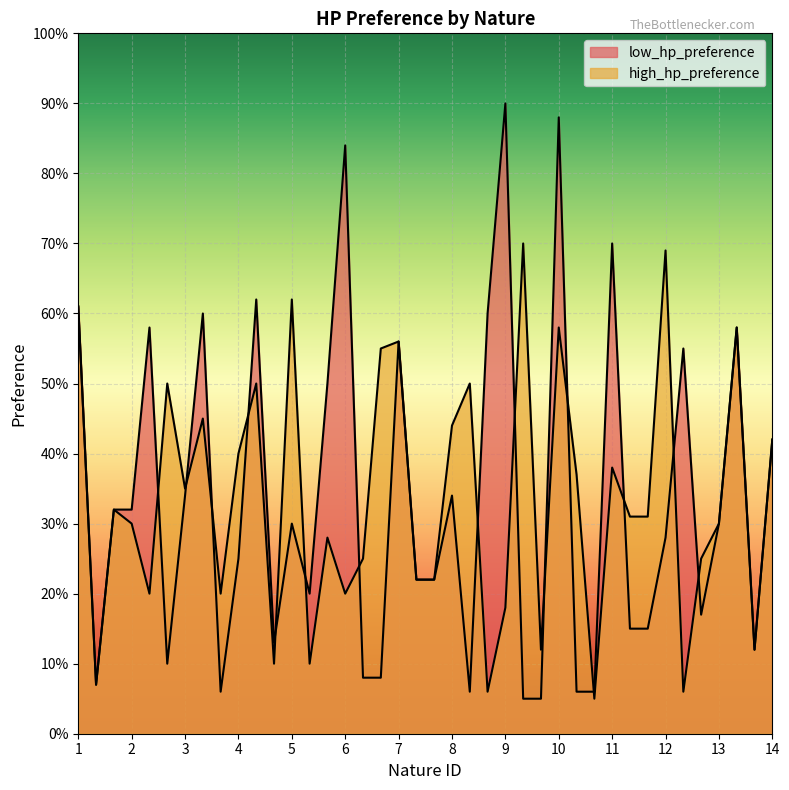

Is the value of high_hp_preference at 11 greater than the value of low_hp_preference at 8?

Yes